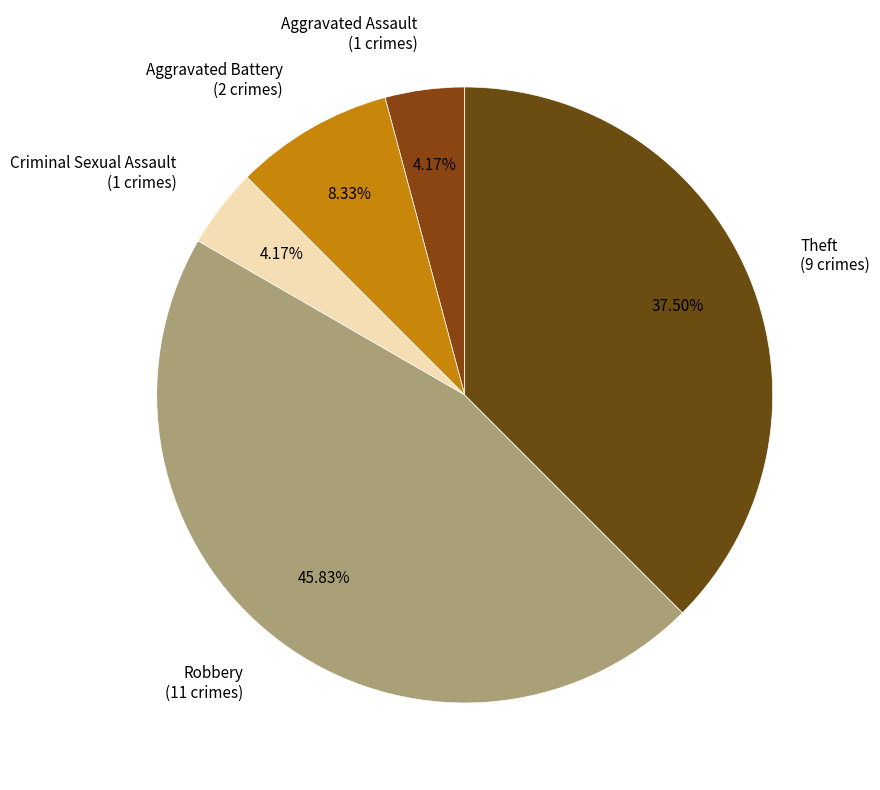

To the nearest percent, what portion does Criminal Sexual Assault represent?

4%